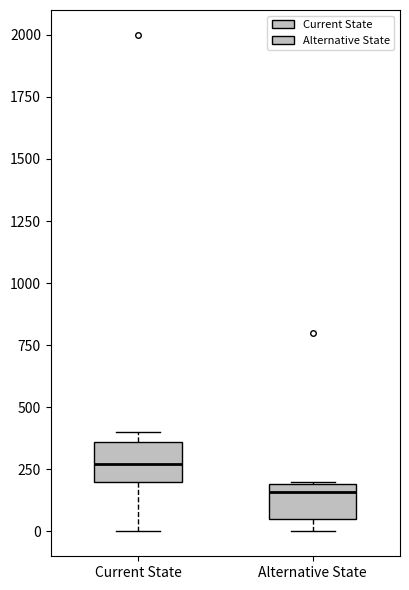

Reading left to right, read every box against the y-axis: the position of its median line, the range the box covers, and the ends of its whiskers. The values are not printed on the chart, so give them approximately, as read against the axis.

Current State: median 250, box 200 to 350, whiskers 0 to 400
Alternative State: median 150, box 50 to 200, whiskers 0 to 200